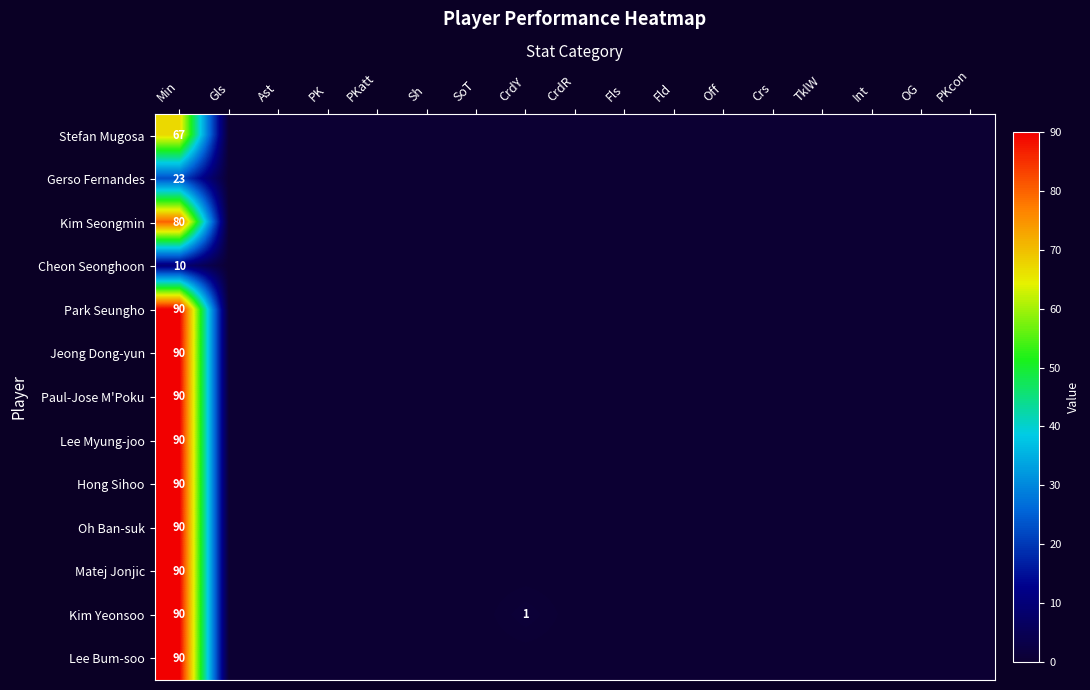

Is it true that Hong Sihoo equals 90 at Min?

True